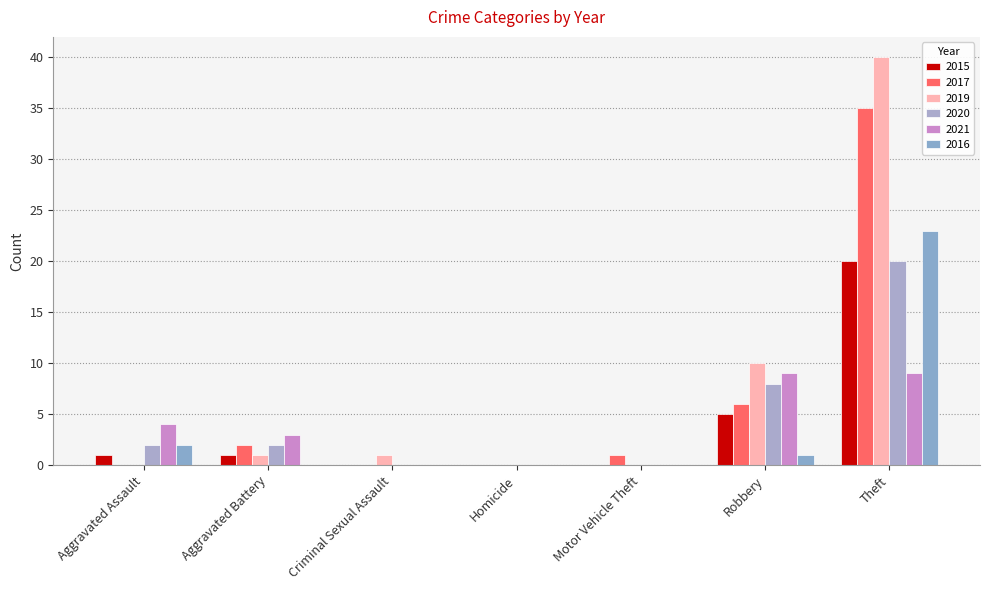

How many groups of bars are there?

7